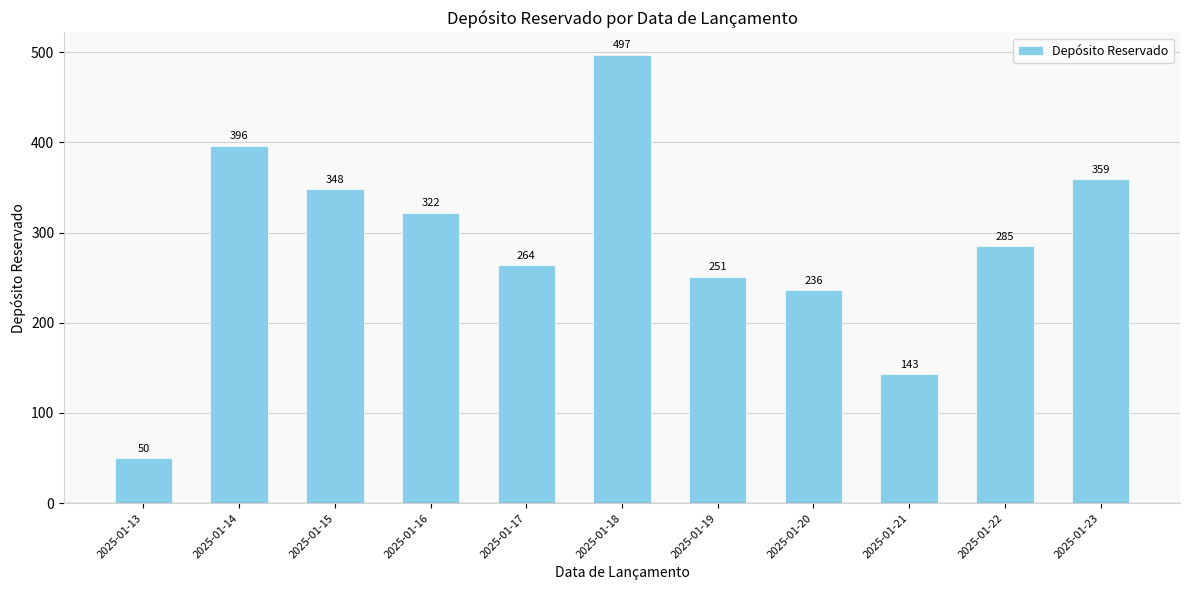

Is it true that the value at 2025-01-16 is 322?

True